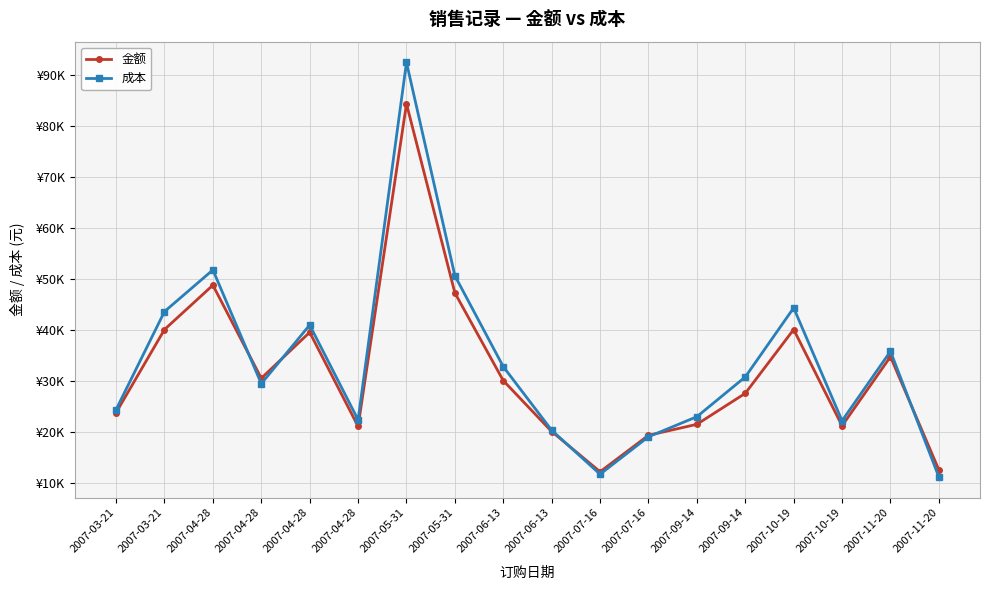

Is this an area chart (filled region under the line)?

No